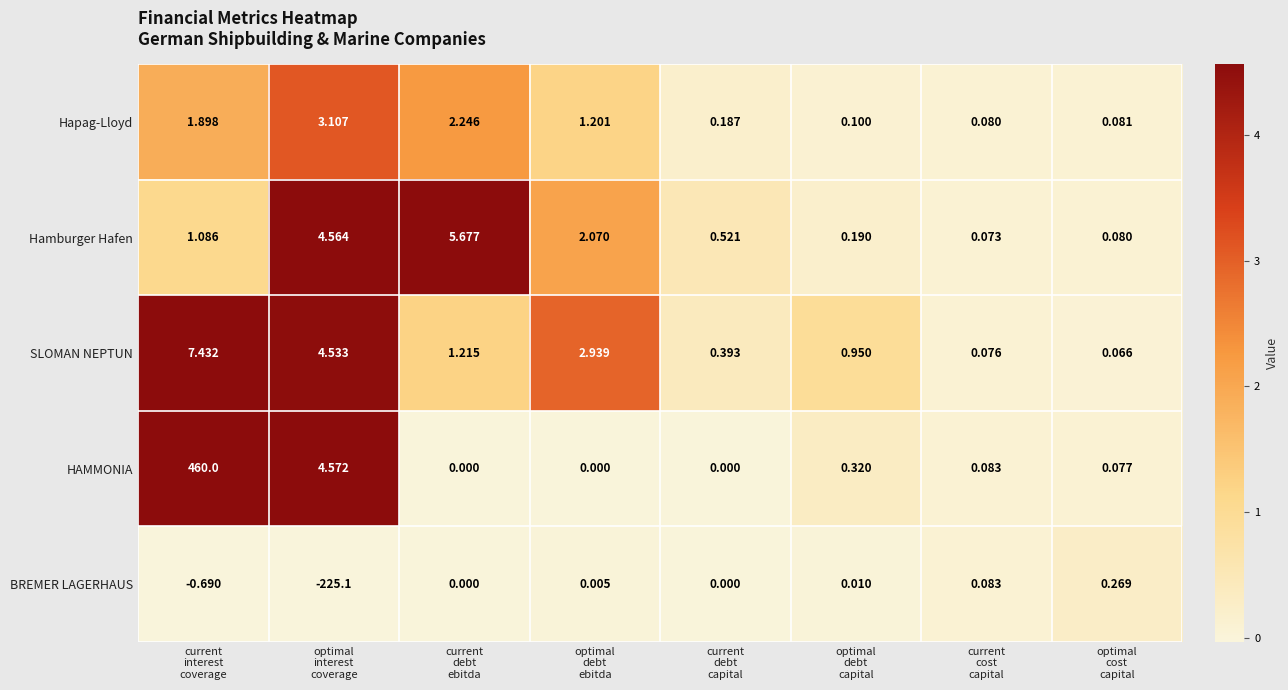

At how many categories does at least one series exceed 0?

8